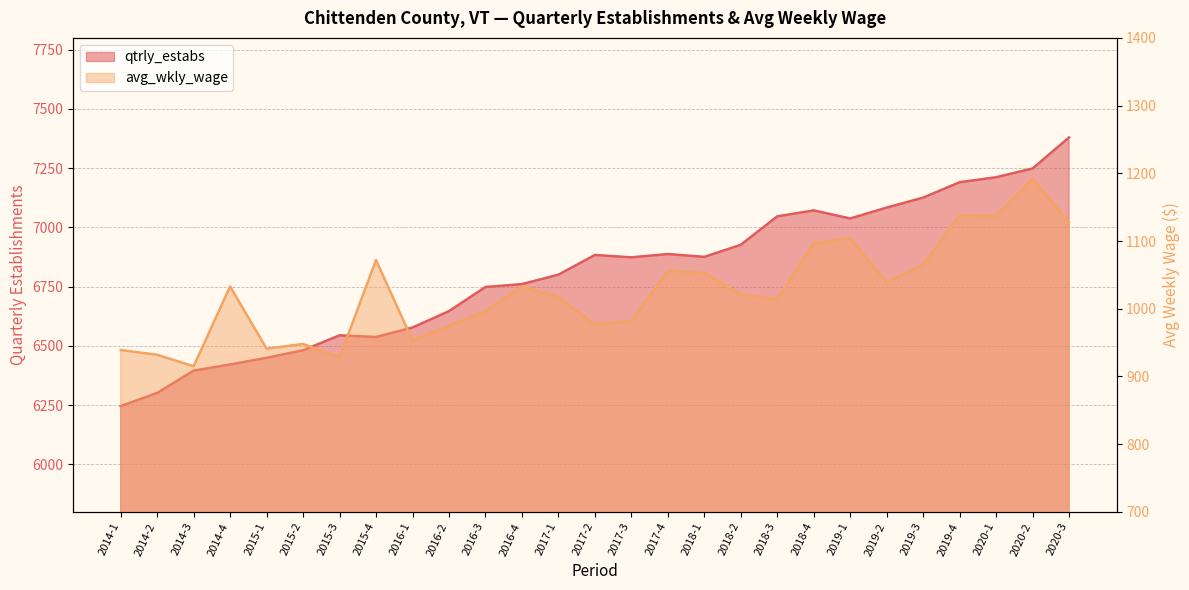

What is the sum of the qtrly_estabs values at 2016-1 and 2019-3?

13704